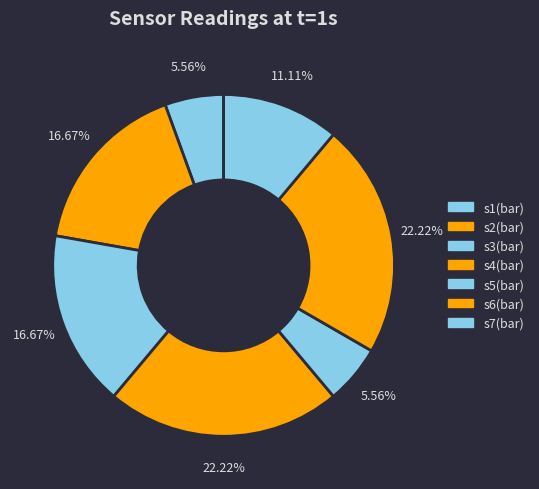

Is there any slice that represents more than half of the pie?

No